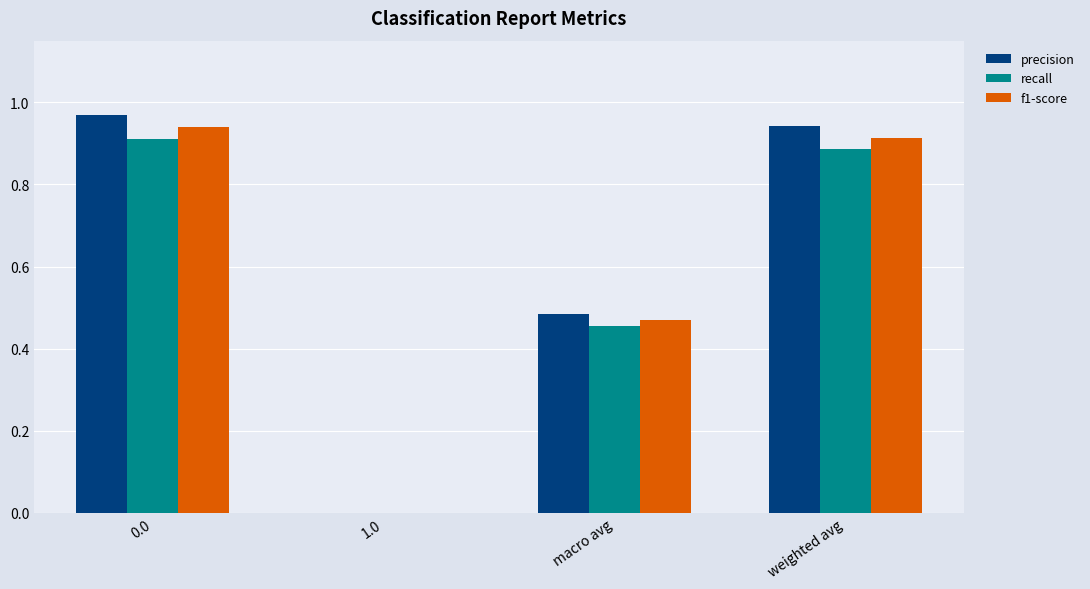

The value of recall at macro avg is 0.2. True or false?

False